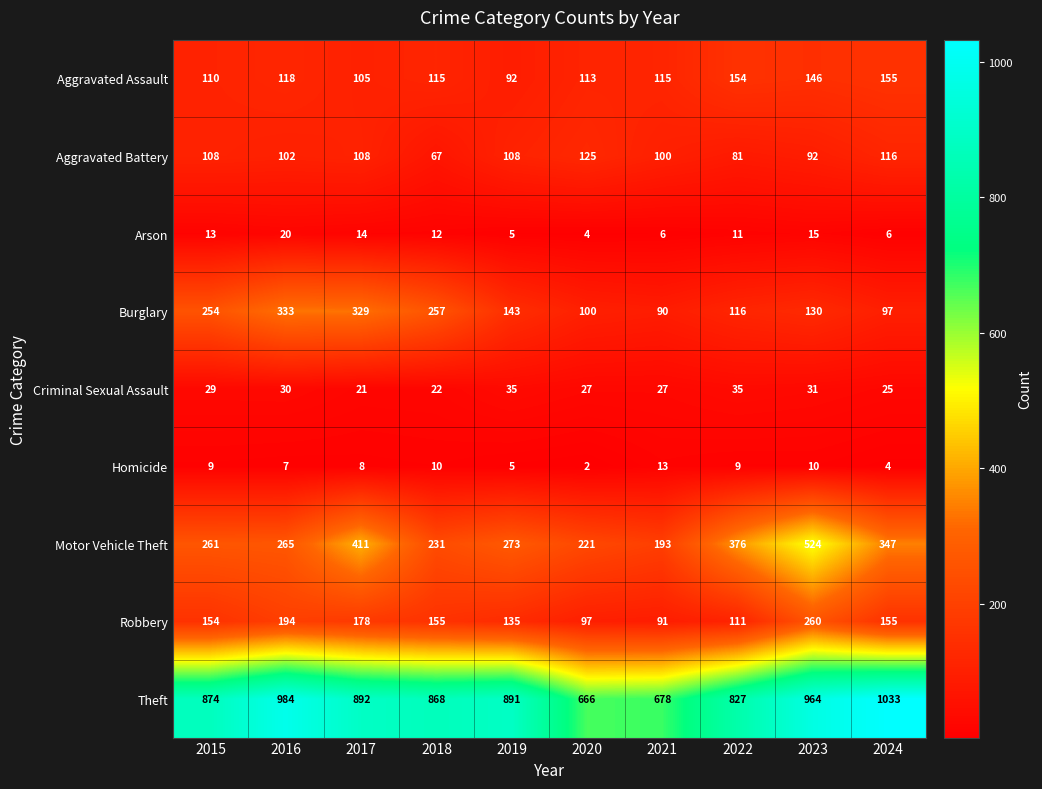

What is the smallest value displayed?

2